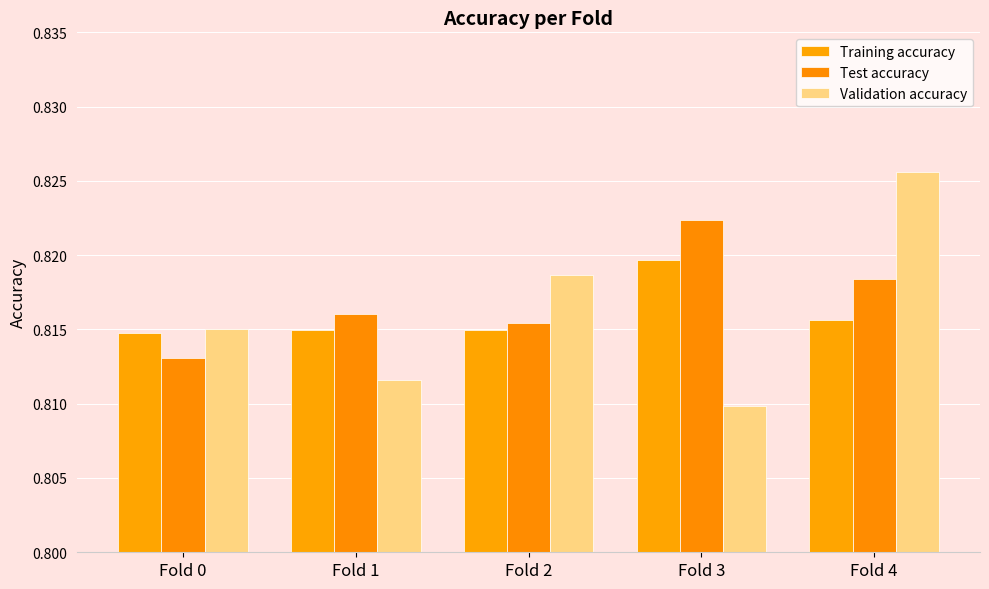

Are the bars horizontal?

No